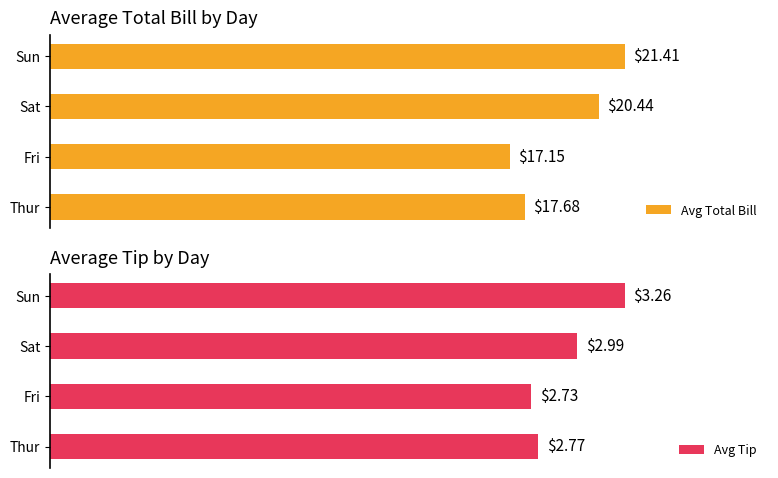

What are all the series names shown in the legend?

Avg Total Bill, Avg Tip